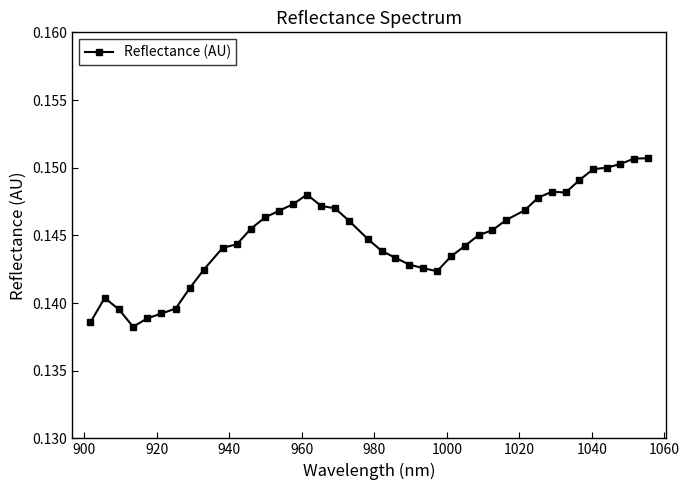

How many values are between 0 and 1?

40